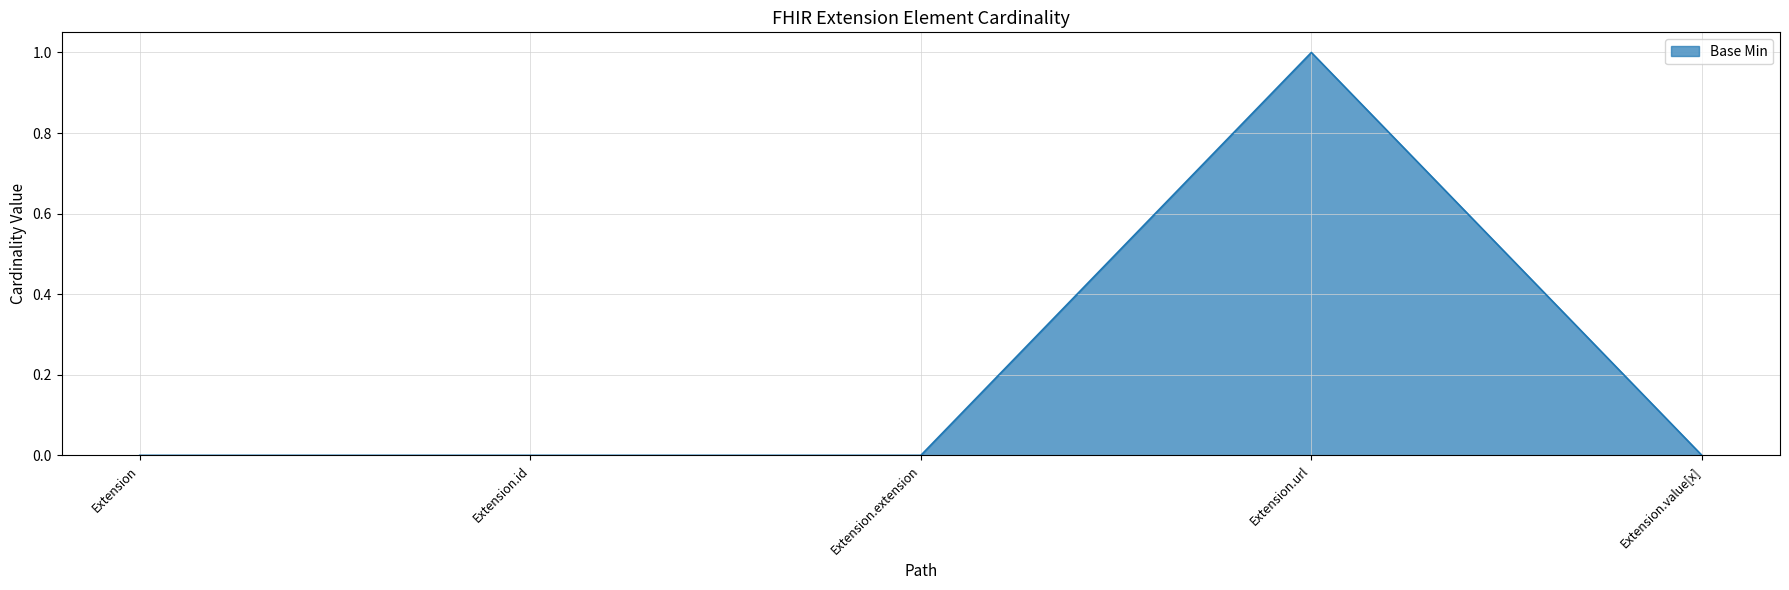

What position from the right is Extension?

5